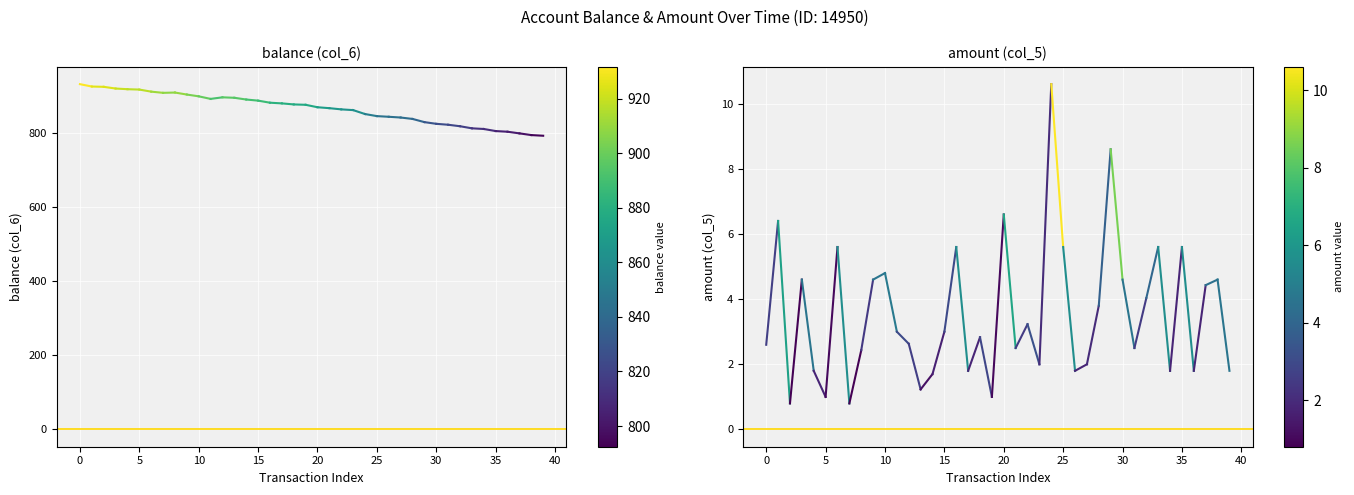

Is it true that zero line equals 0.0 at 0?

True